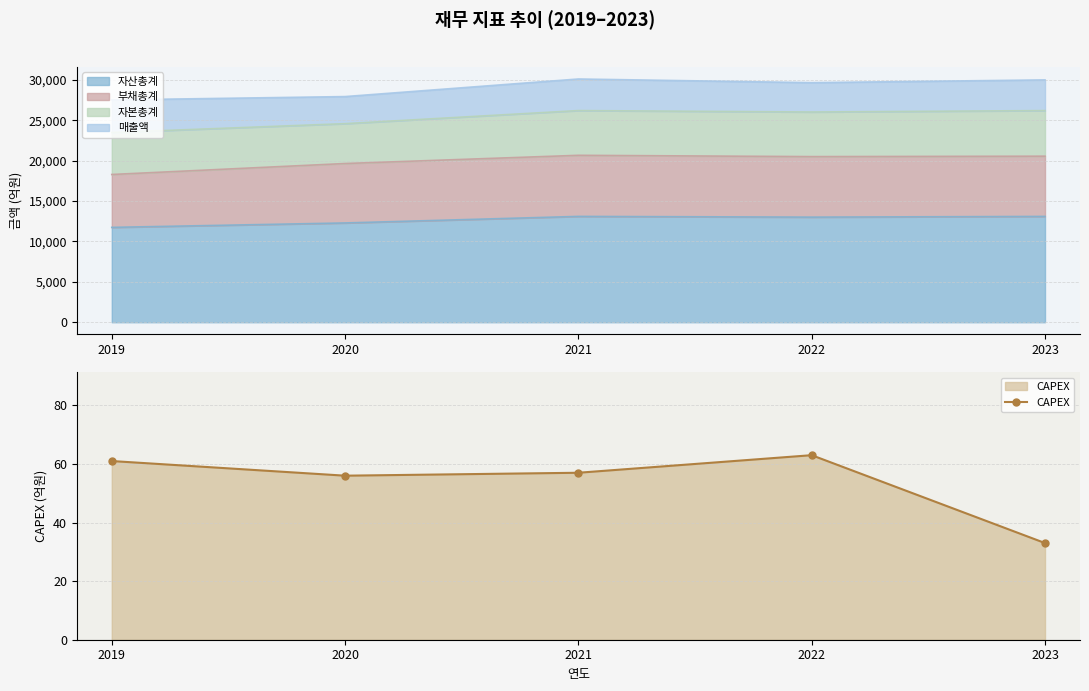

How many lines are shown in the chart?

1